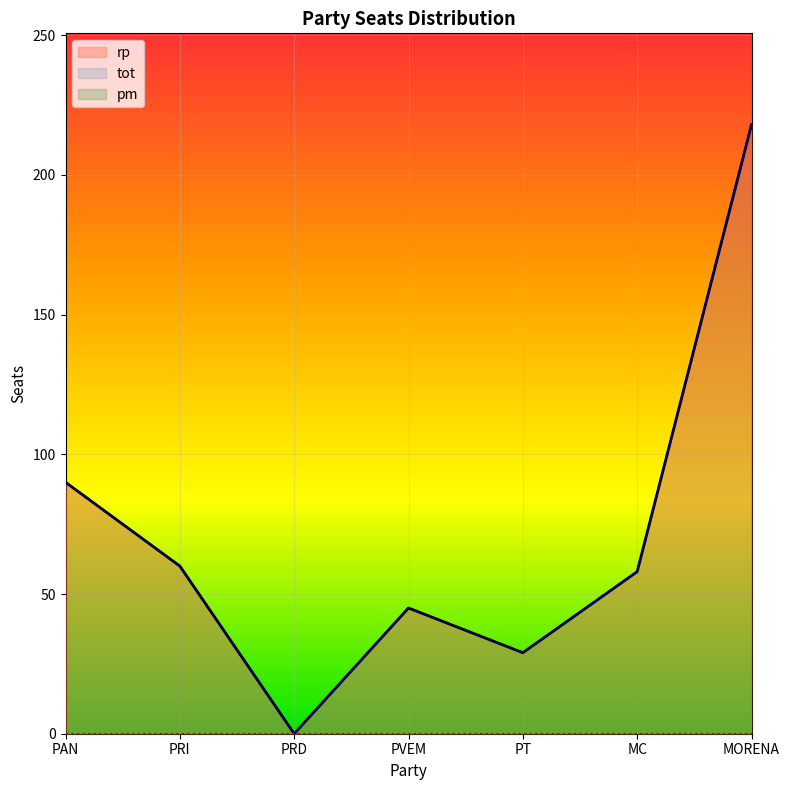

What position from the left is PAN?

1